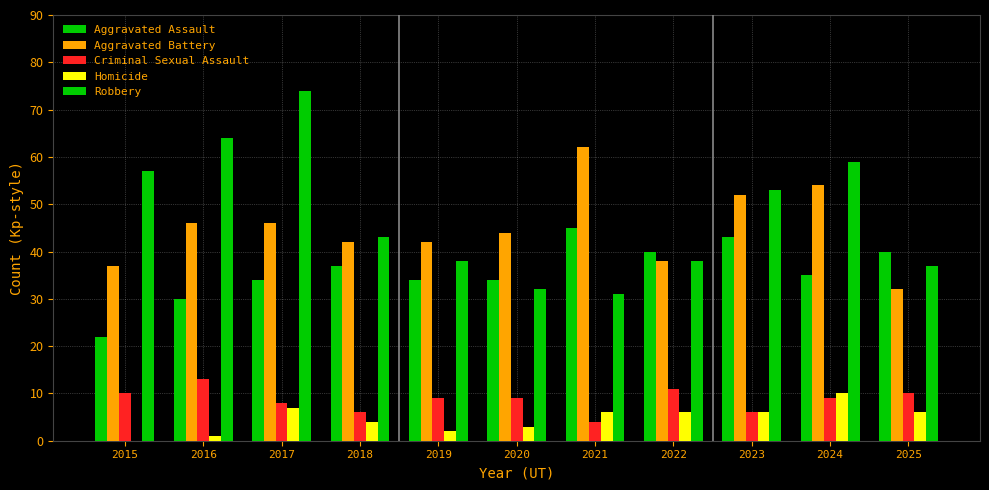

Rank the series at 2019 from lowest to highest value.

Homicide, Criminal Sexual Assault, Aggravated Assault, Robbery, Aggravated Battery